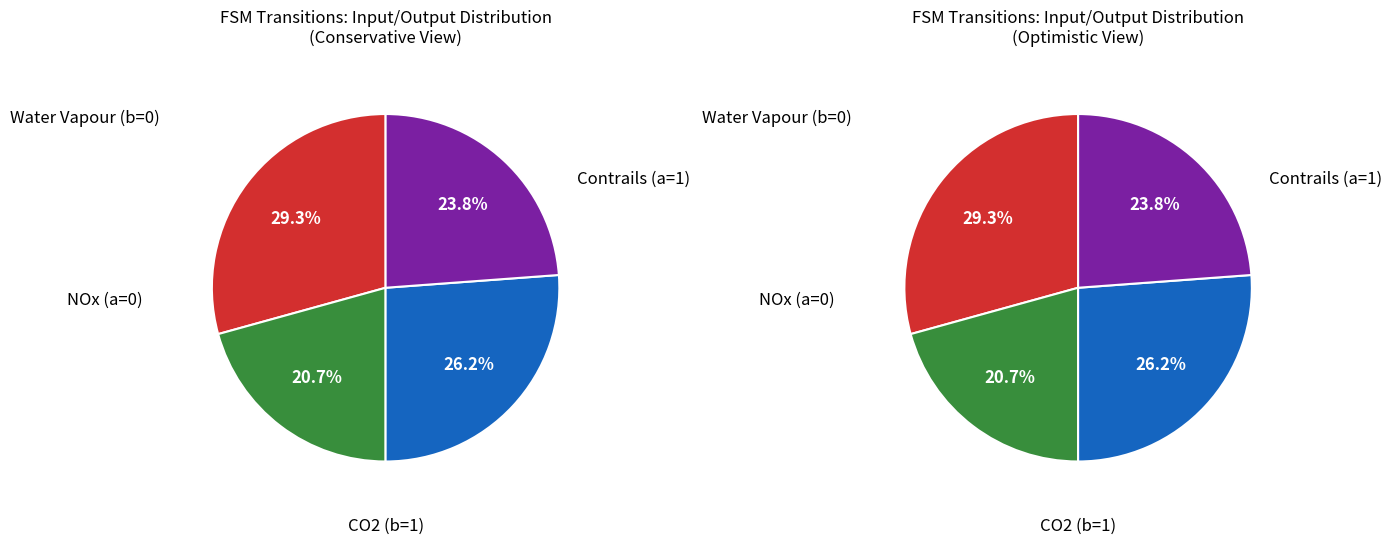

How many slices are in this pie chart?

4